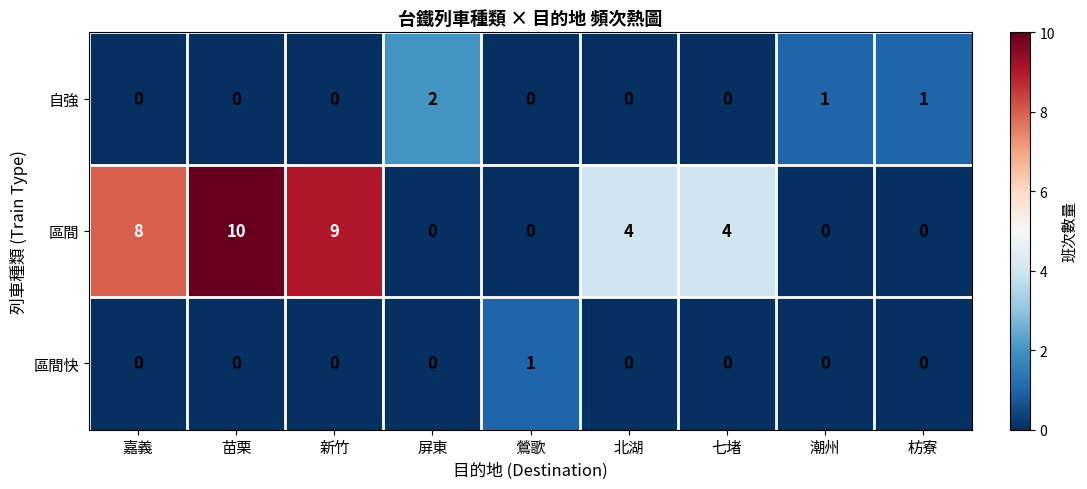

Reading left to right, what are all the values shown in this chart?

自強: 0	0	0	2	0	0	0	1	1
區間: 8	10	9	0	0	4	4	0	0
區間快: 0	0	0	0	1	0	0	0	0